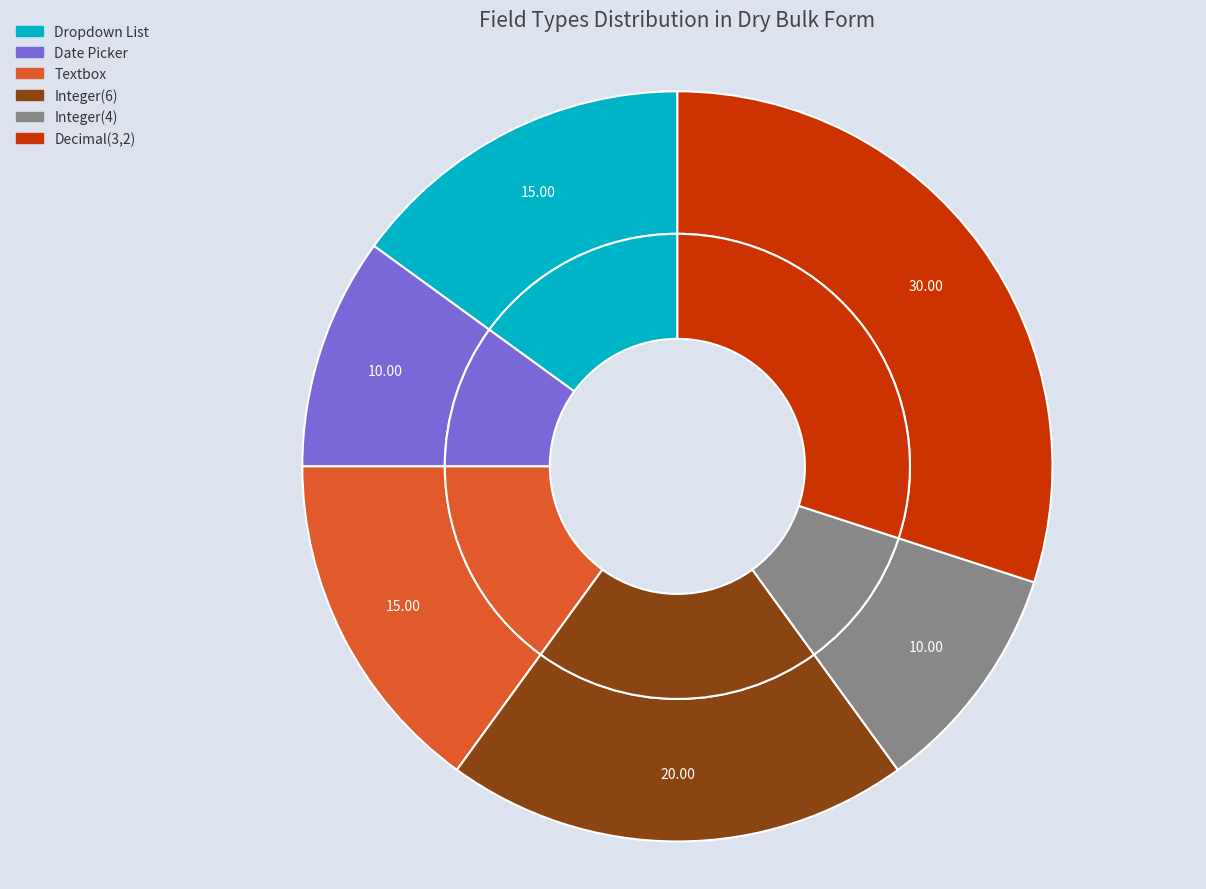

Between Integer(6) and Decimal(3,2), which is larger?

Decimal(3,2)